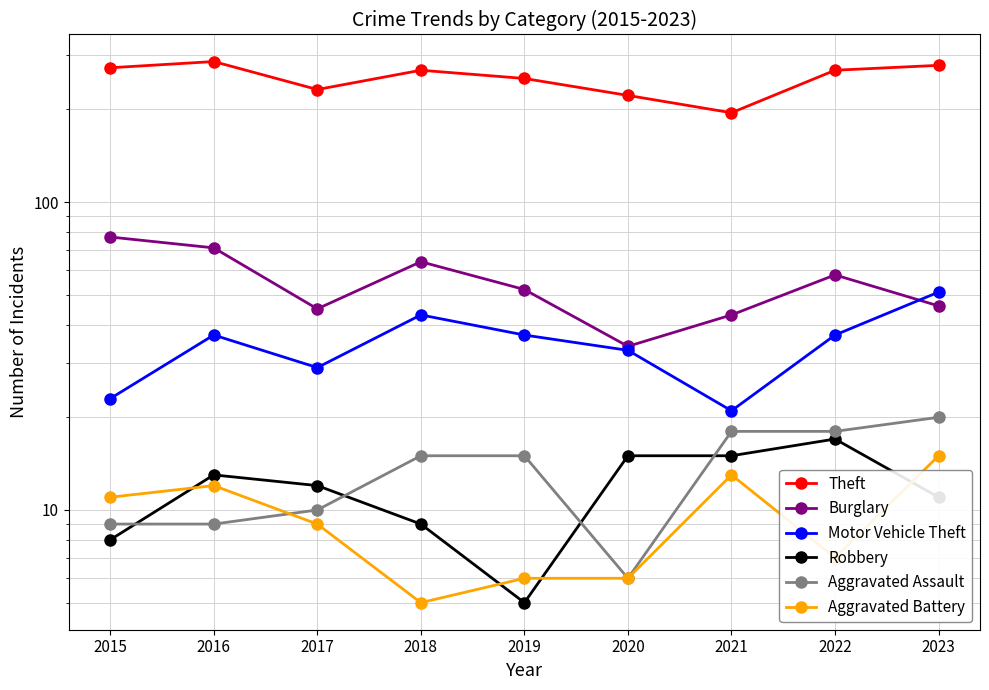

What is the difference between the maximum and minimum values in the Robbery series?

12